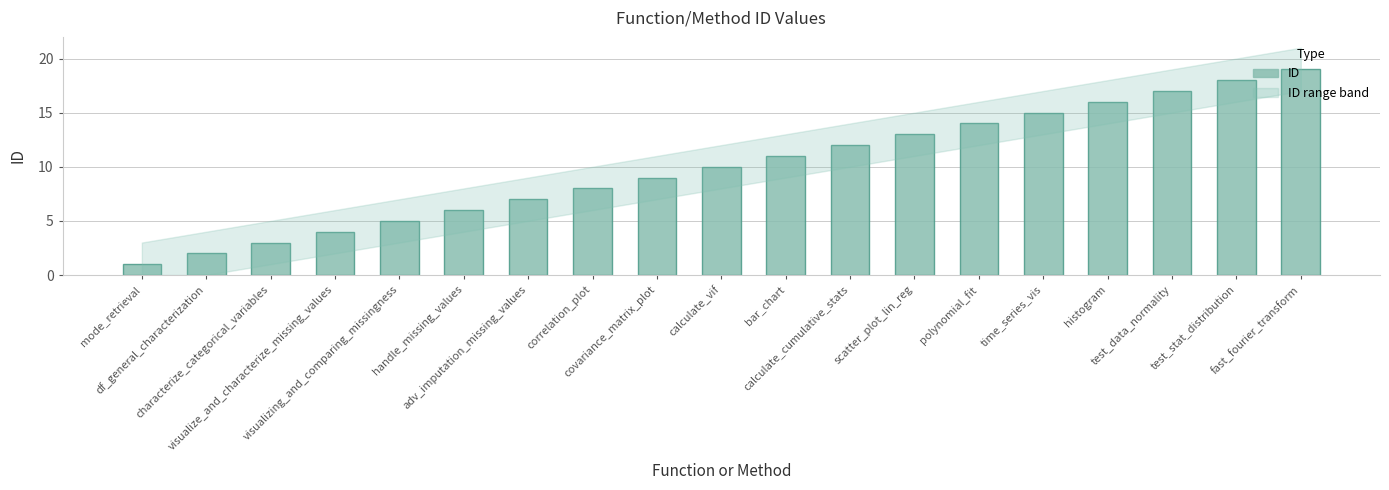

Reading left to right, extract all data points from this chart.

mode_retrieval=1	df_general_characterization=2	characterize_categorical_variables=3	visualize_and_characterize_missing_values=4	visualizing_and_comparing_missingness=5	handle_missing_values=6	adv_imputation_missing_values=7	correlation_plot=8	covariance_matrix_plot=9	calculate_vif=10	bar_chart=11	calculate_cumulative_stats=12	scatter_plot_lin_reg=13	polynomial_fit=14	time_series_vis=15	histogram=16	test_data_normality=17	test_stat_distribution=18	fast_fourier_transform=19